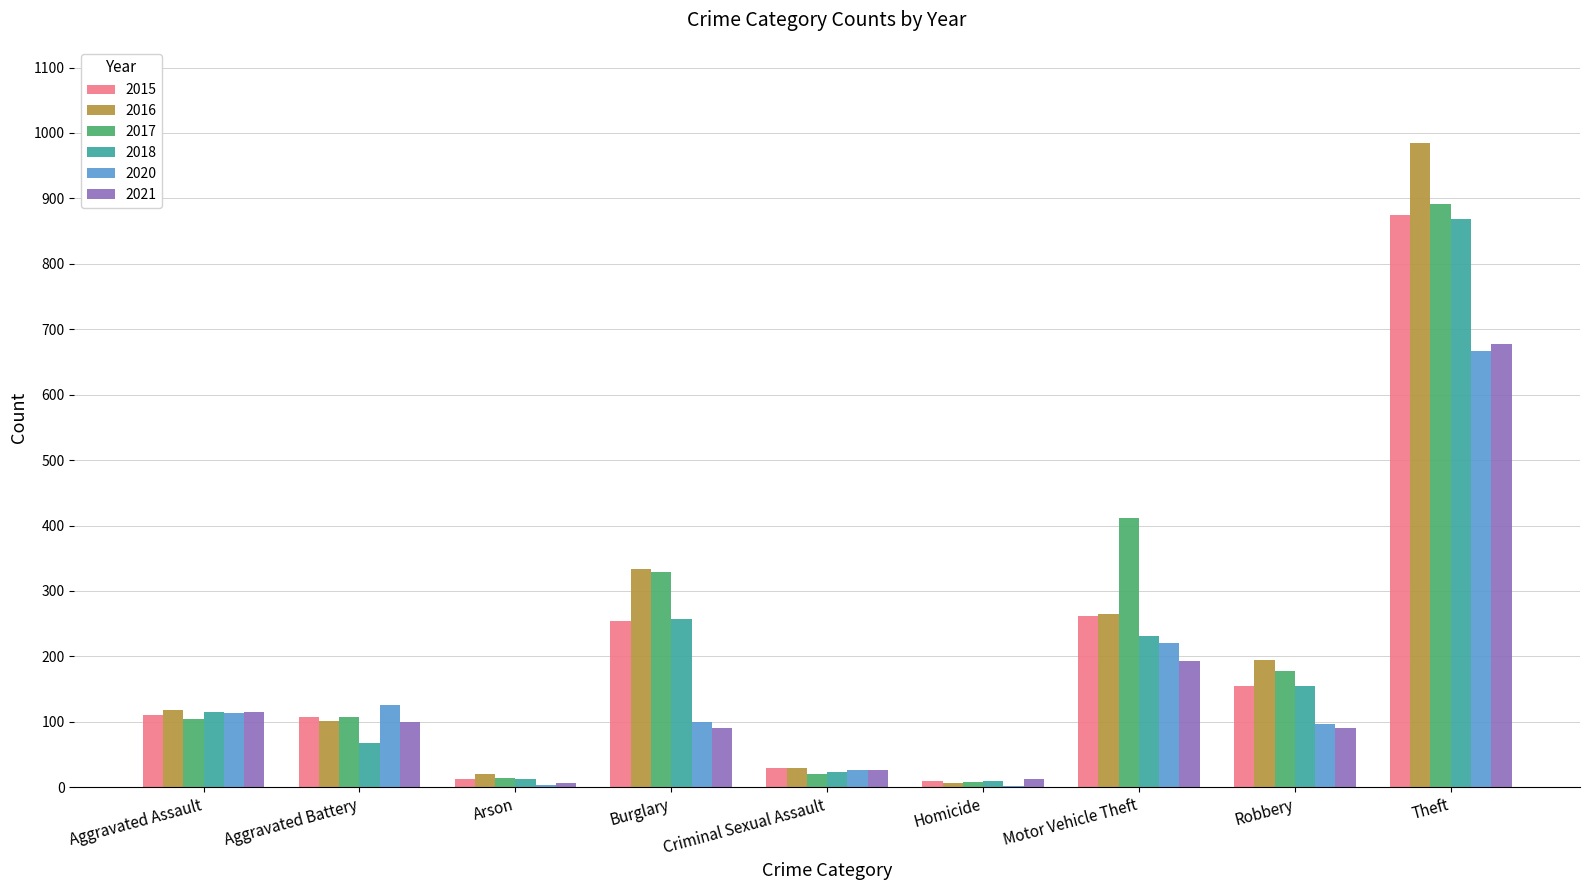

How many distinct data groups are displayed?

6